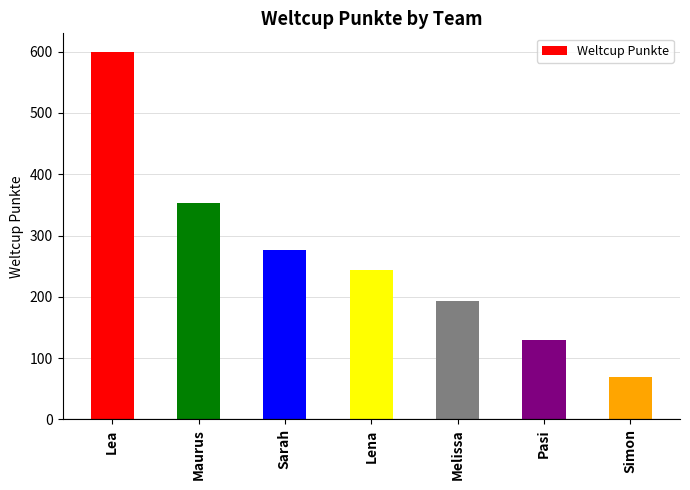

Where is the data nearest to the value 335?

Maurus